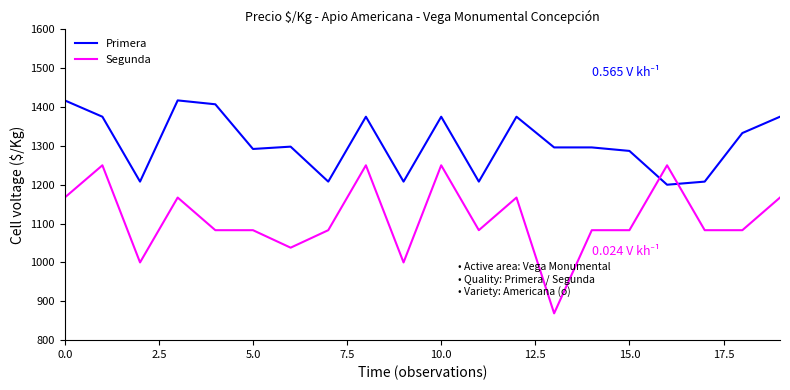

Which series has the largest range (max minus min)?

Segunda